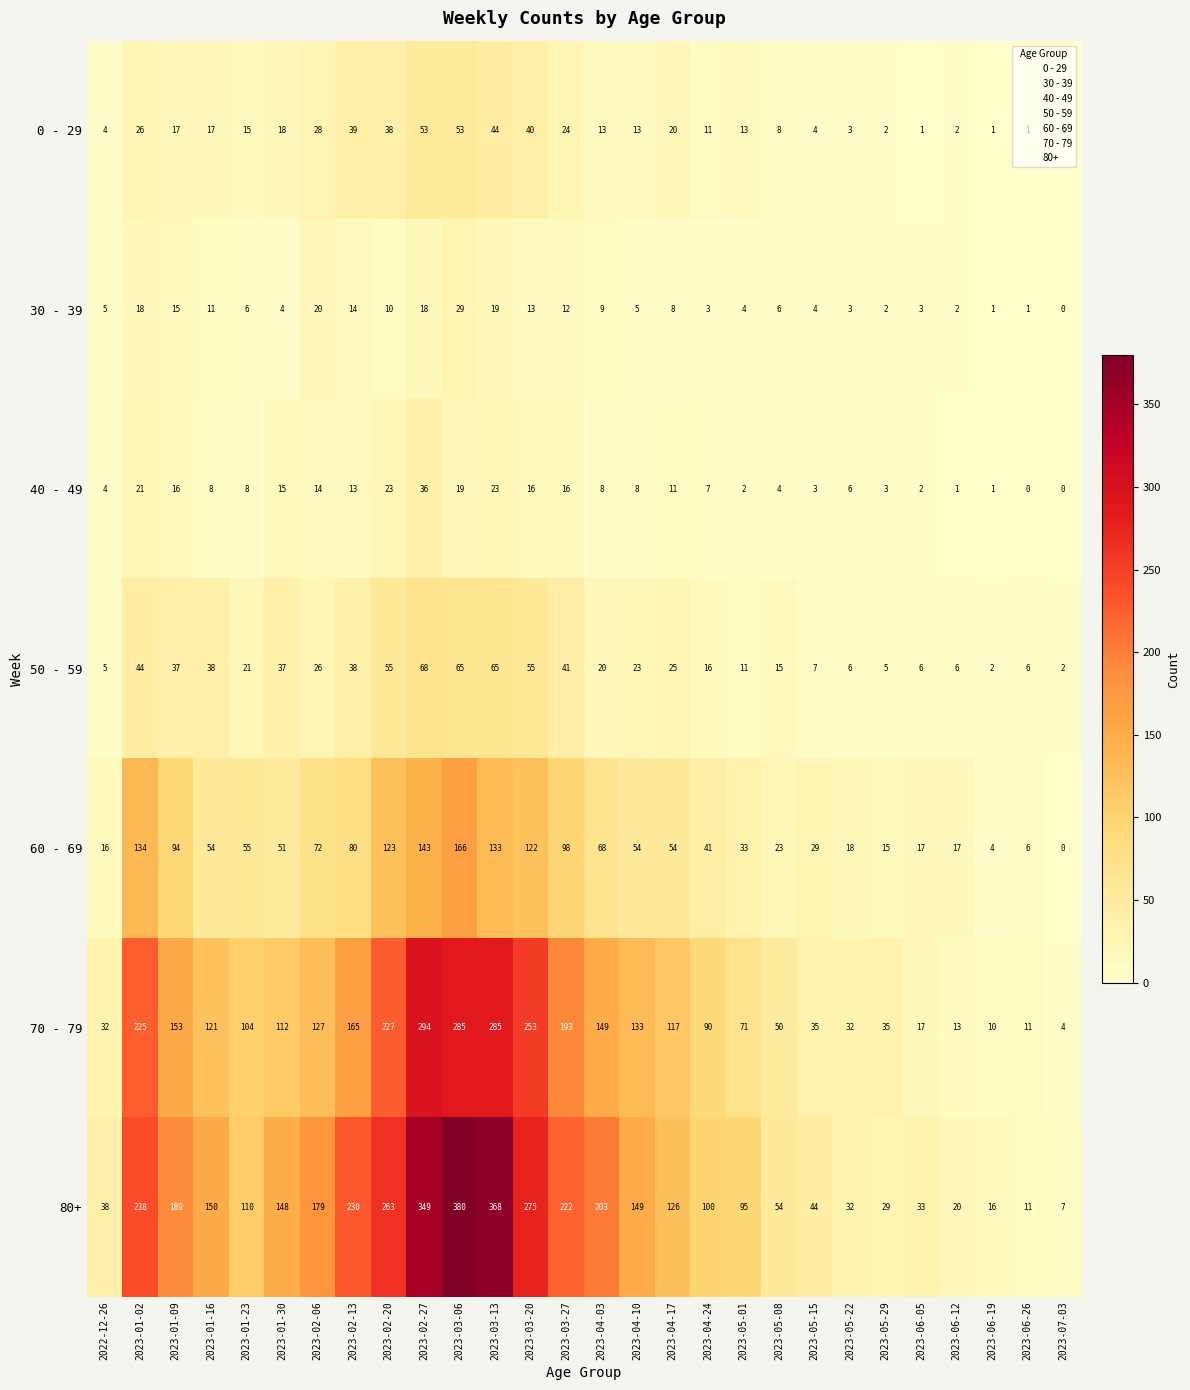

Rank the series by their maximum value, from highest to lowest.

80+, 70 - 79, 60 - 69, 50 - 59, 0 - 29, 40 - 49, 30 - 39